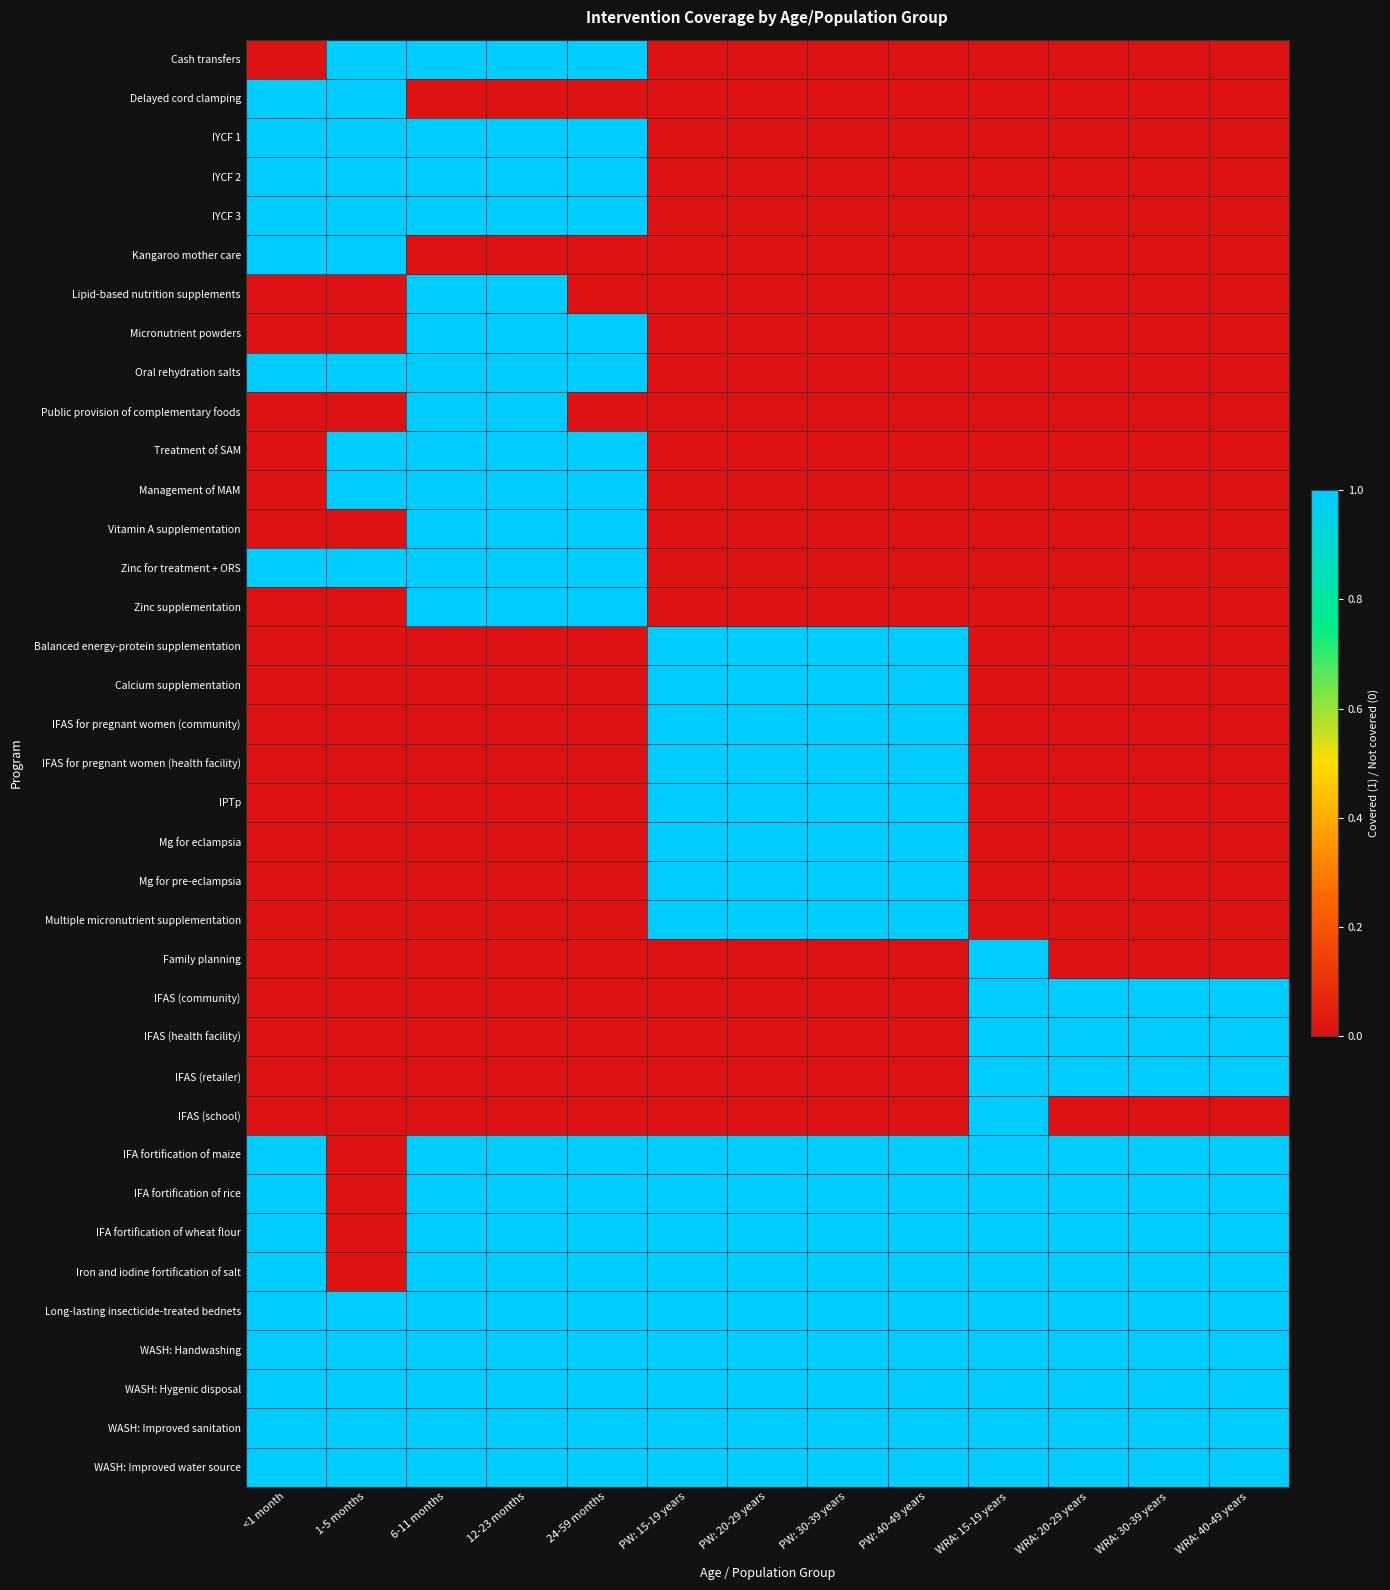

At which category does the chart reach its peak across all series?

1-5 months